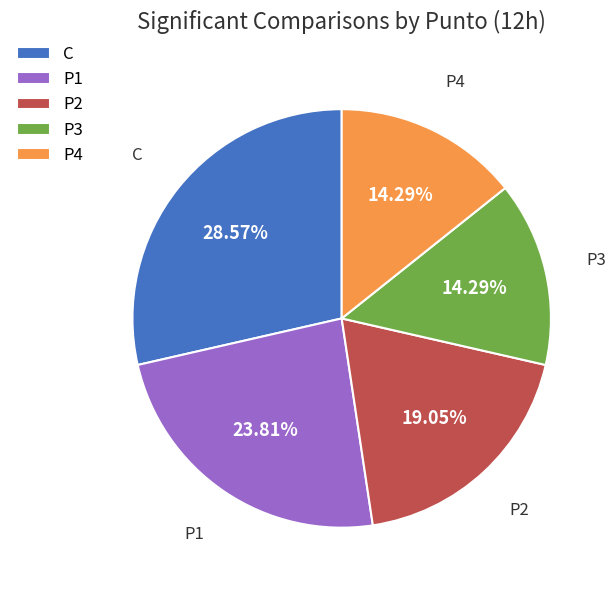

What is the largest slice in the pie chart?

C